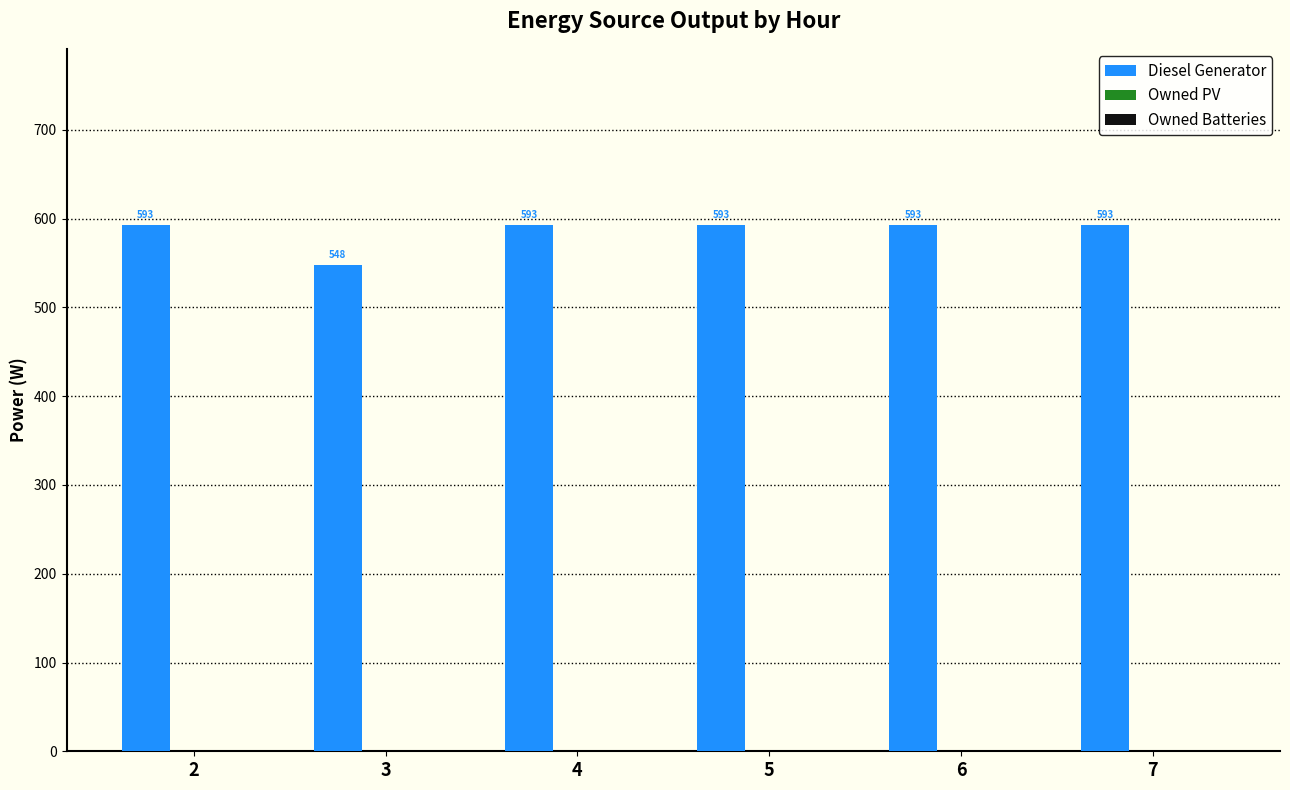

Which has a higher value, 3 or 6?

6